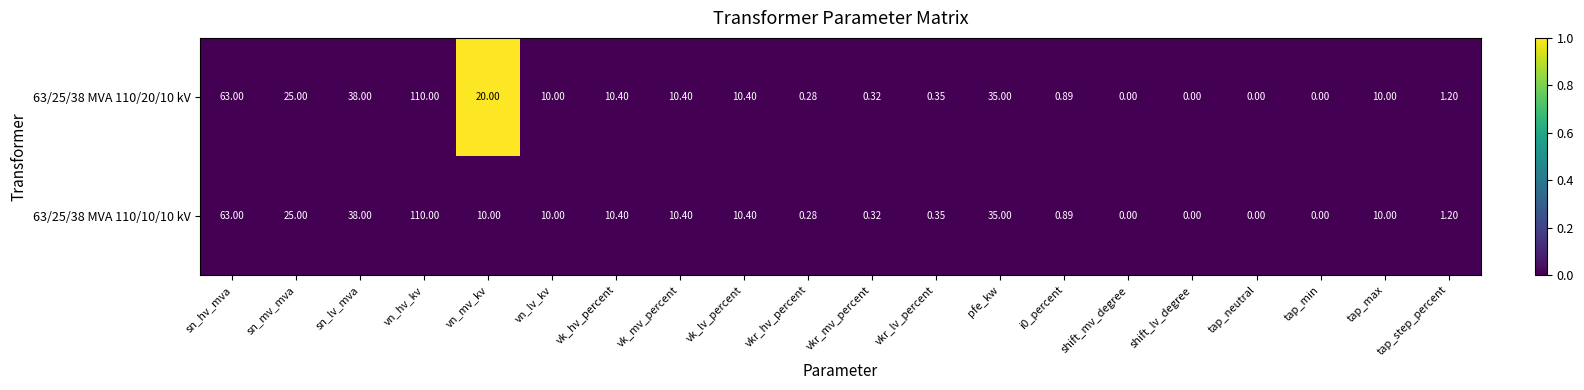

At which category is the sum across all series the highest?

vn_hv_kv